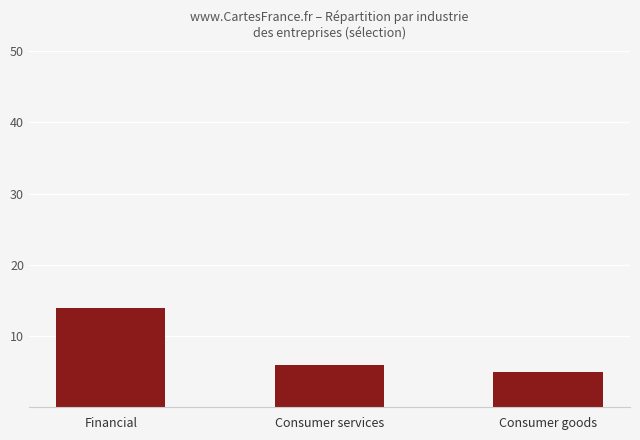

At which label is the value closest to 9?

Consumer services